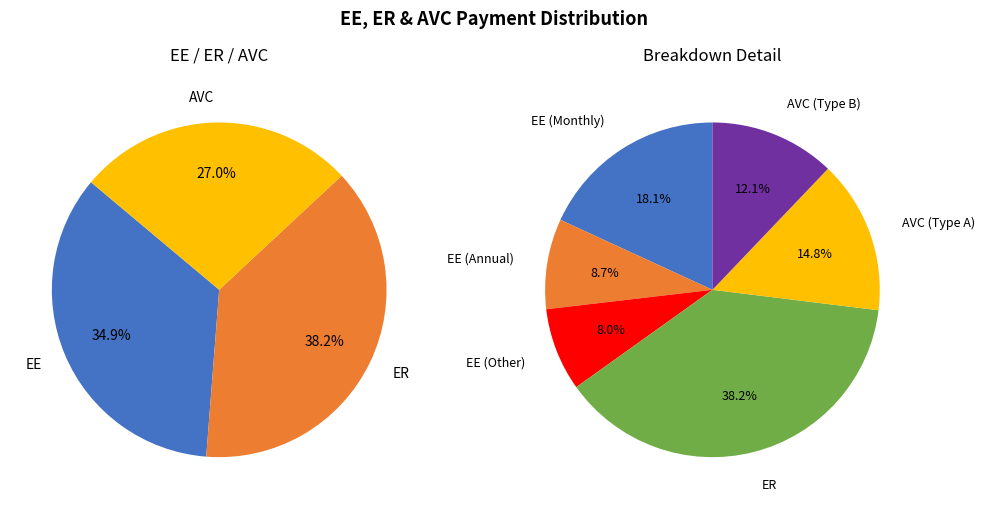

How many segments does this pie chart have?

3